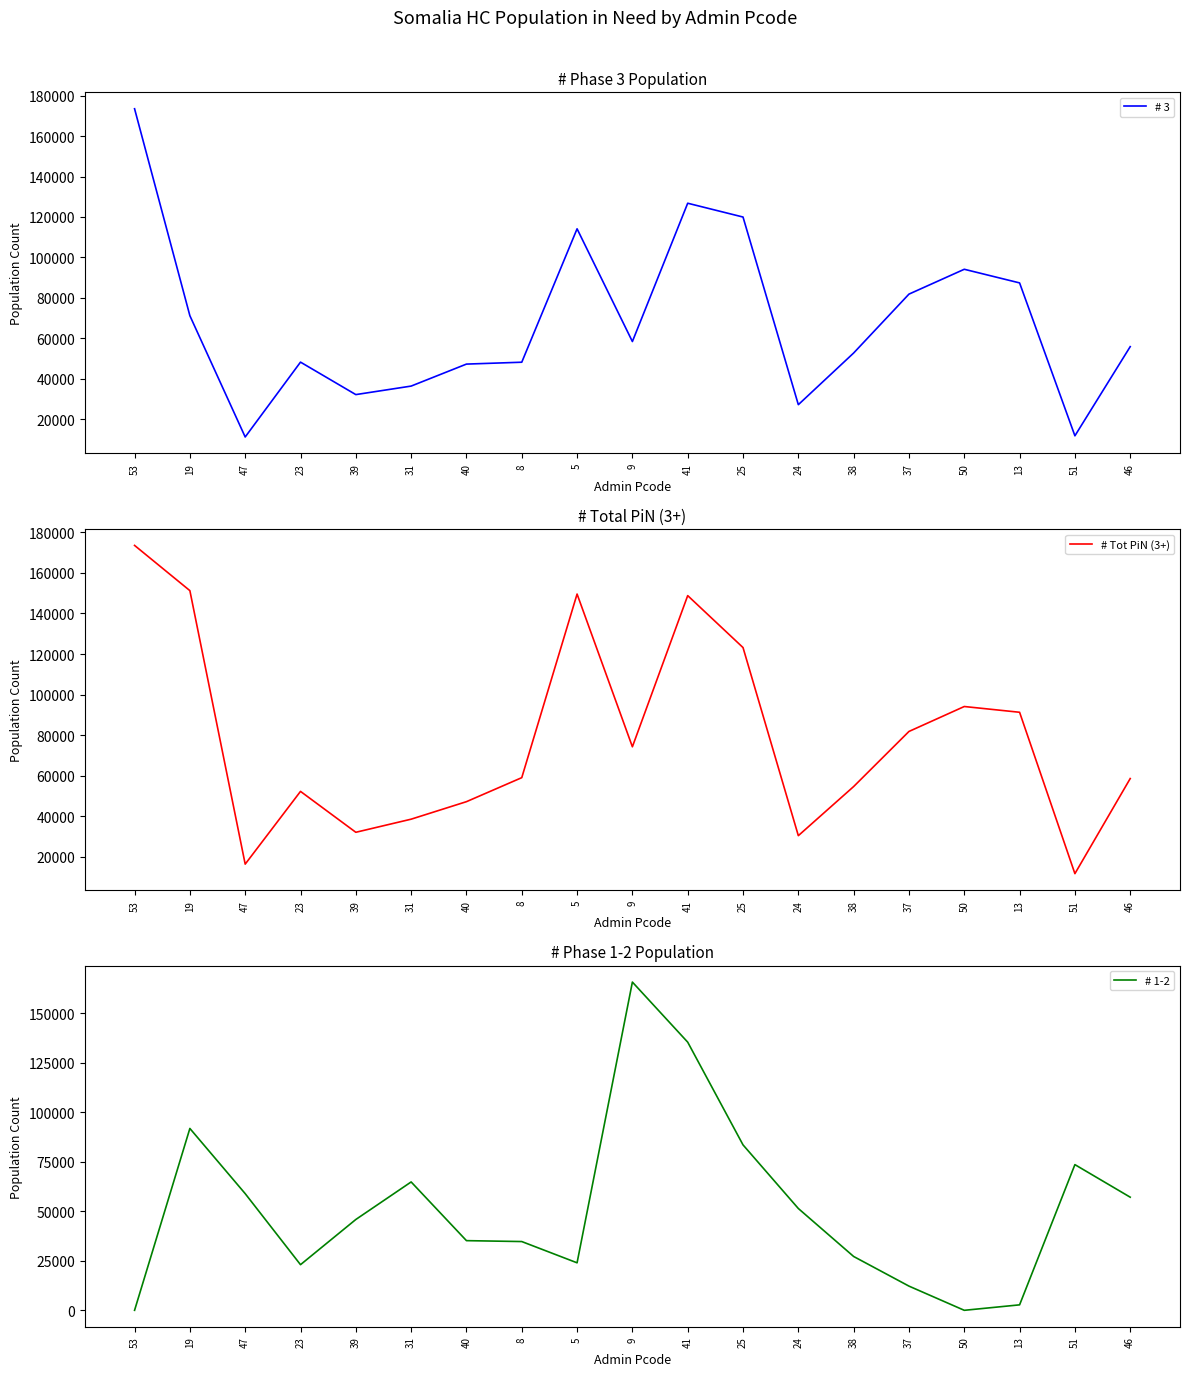

Rank the categories by # 3 value from highest to lowest.

53, 41, 25, 5, 50, 13, 37, 19, 9, 46, 38, 23, 8, 40, 31, 39, 24, 51, 47